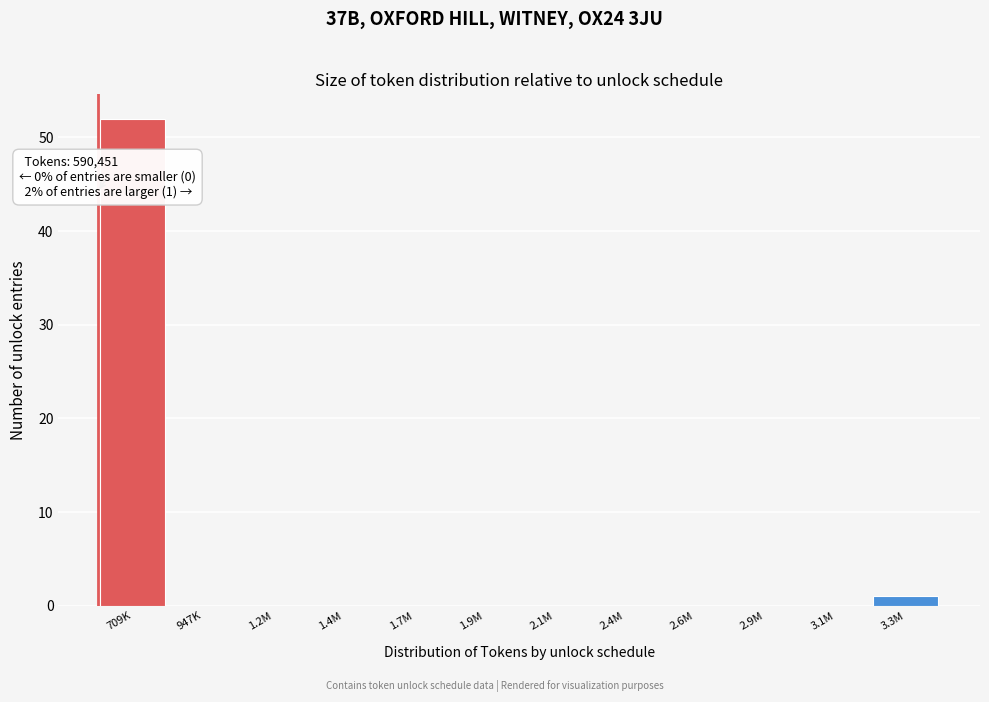

Reading left to right, extract all data points from this chart.

709K=52	947K=0	1.2M=0	1.4M=0	1.7M=0	1.9M=0	2.1M=0	2.4M=0	2.6M=0	2.9M=0	3.1M=0	3.3M=1